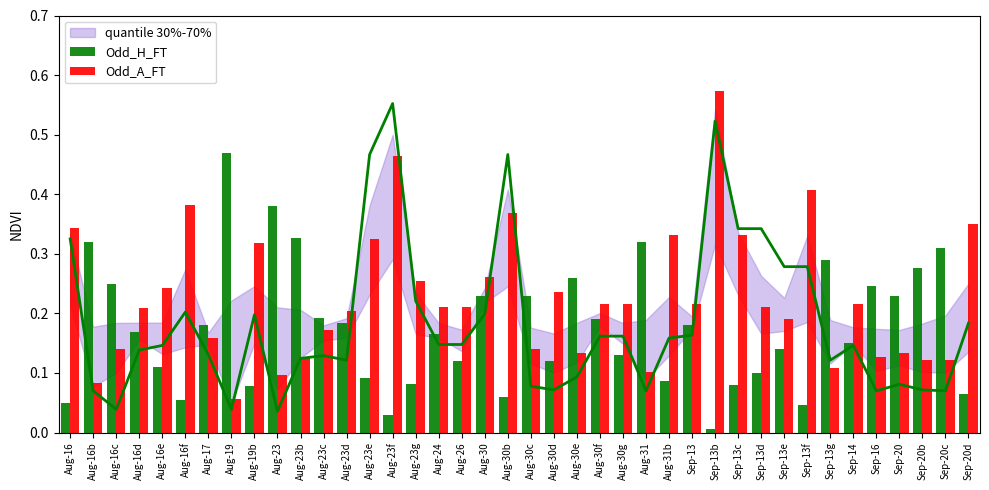

Read the Odd_H_FT value at Sep-14.

0.1